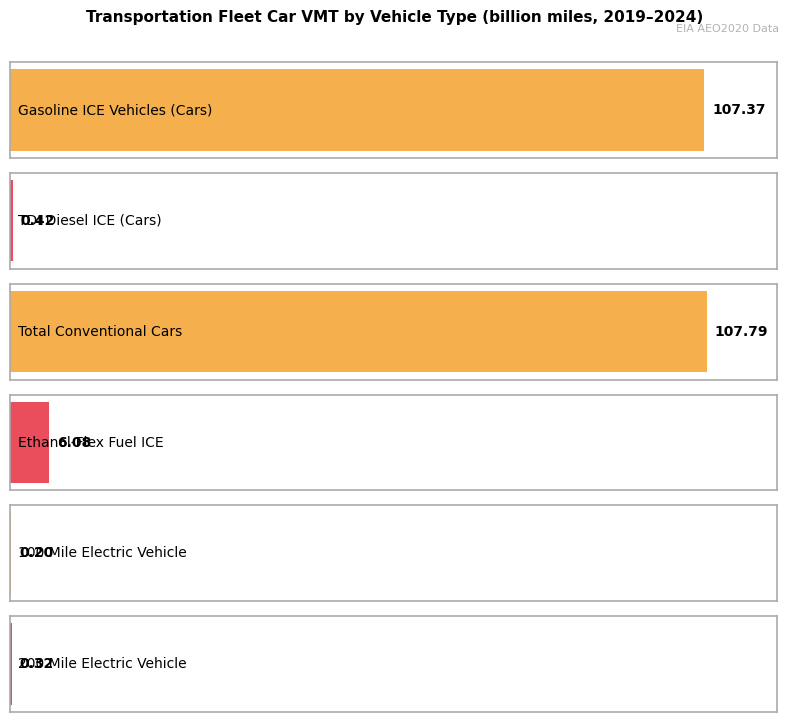

Which series has the largest total across all categories?

Total Conventional Cars